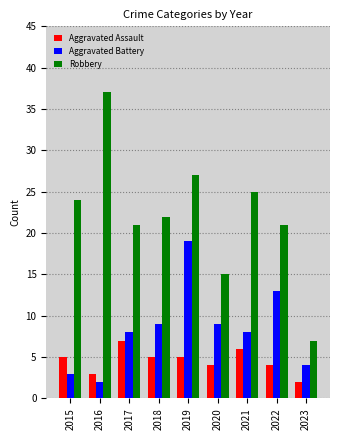

What value does the Aggravated Assault series have at 2018?

5